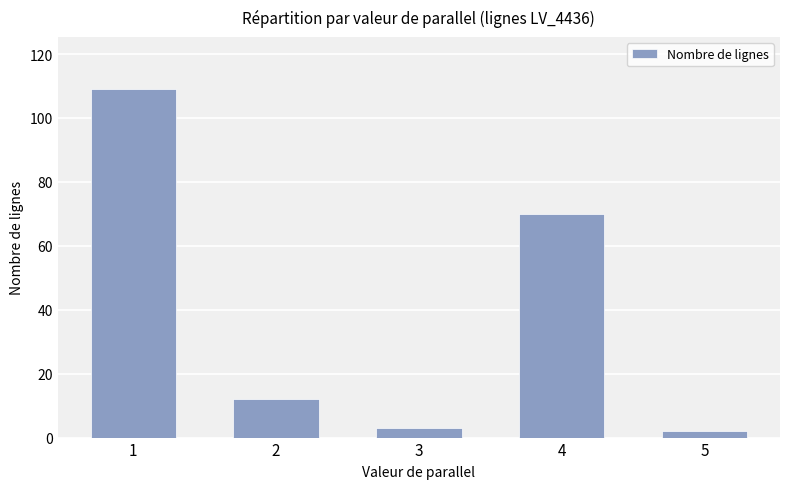

At which label is the value closest to 55?

4